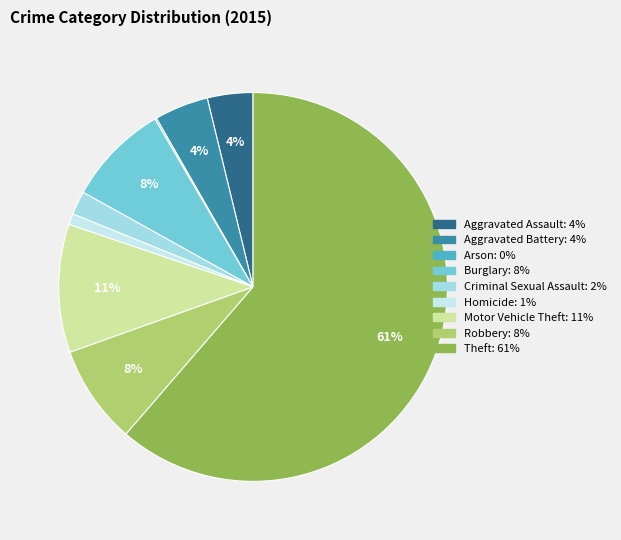

Is Theft the majority of the pie?

Yes